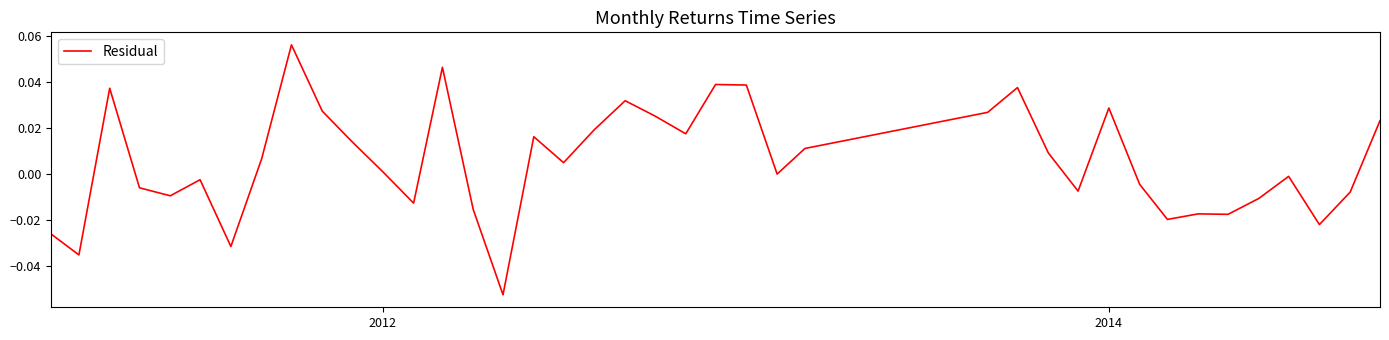

True or false: there are more than 2 points higher than both neighbors.

True